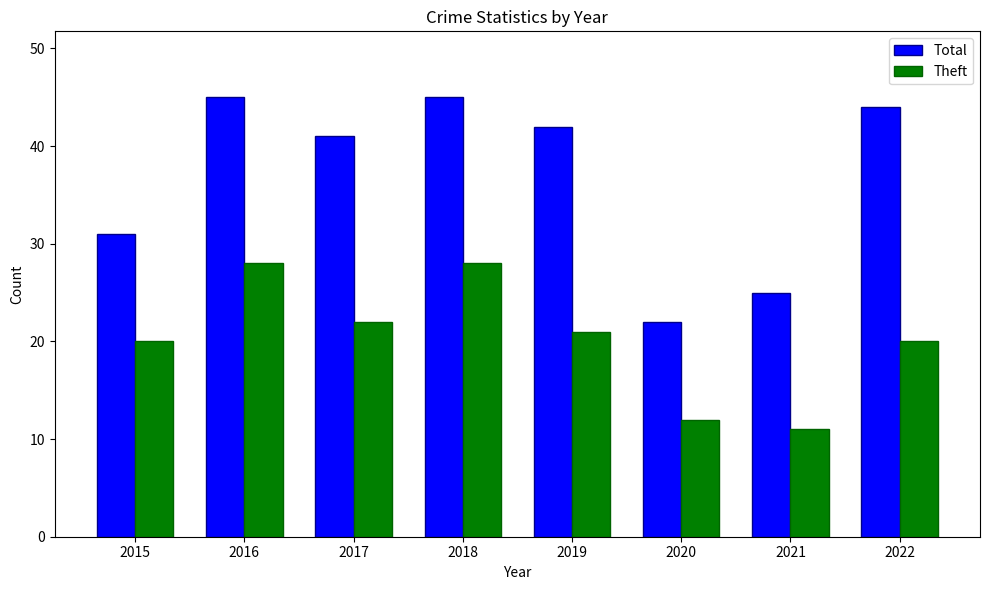

What is the value of the Total bar at the 8th from the left?

44